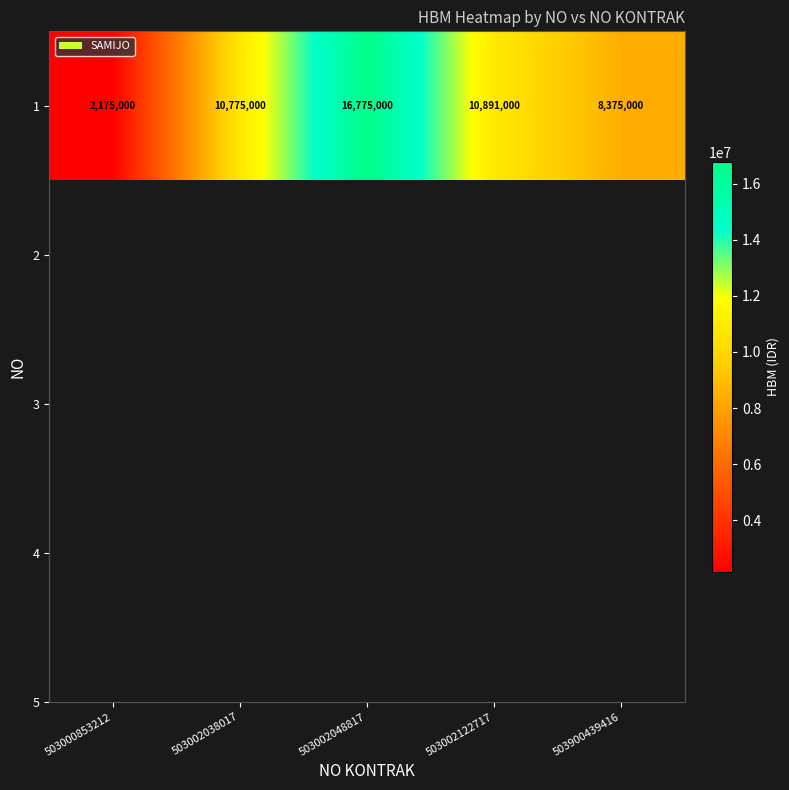

Is it true that the value at 503002048817 is 16775000?

True